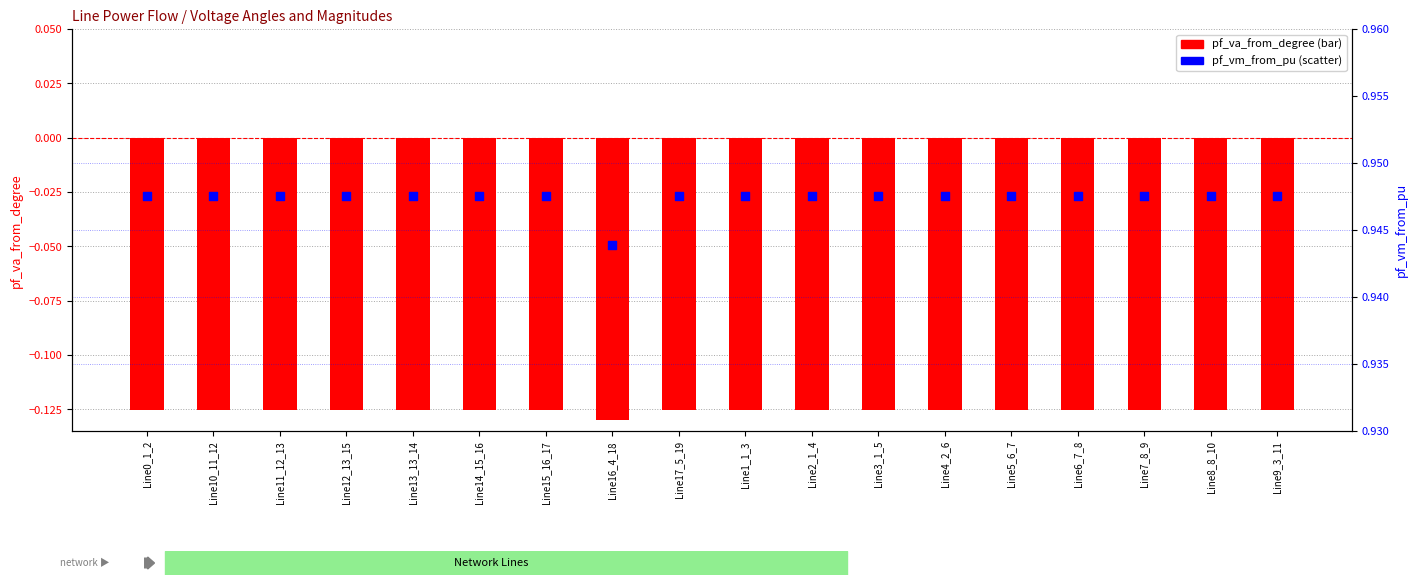

At how many categories does at least one series exceed 0?

18